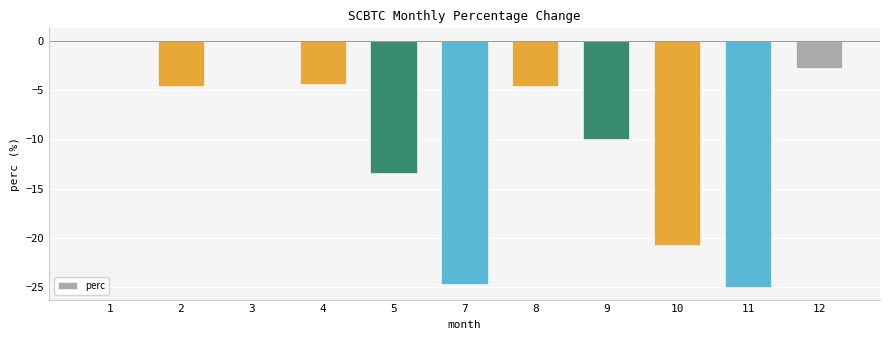

What is the difference between the values at 10 and 2?

16.1